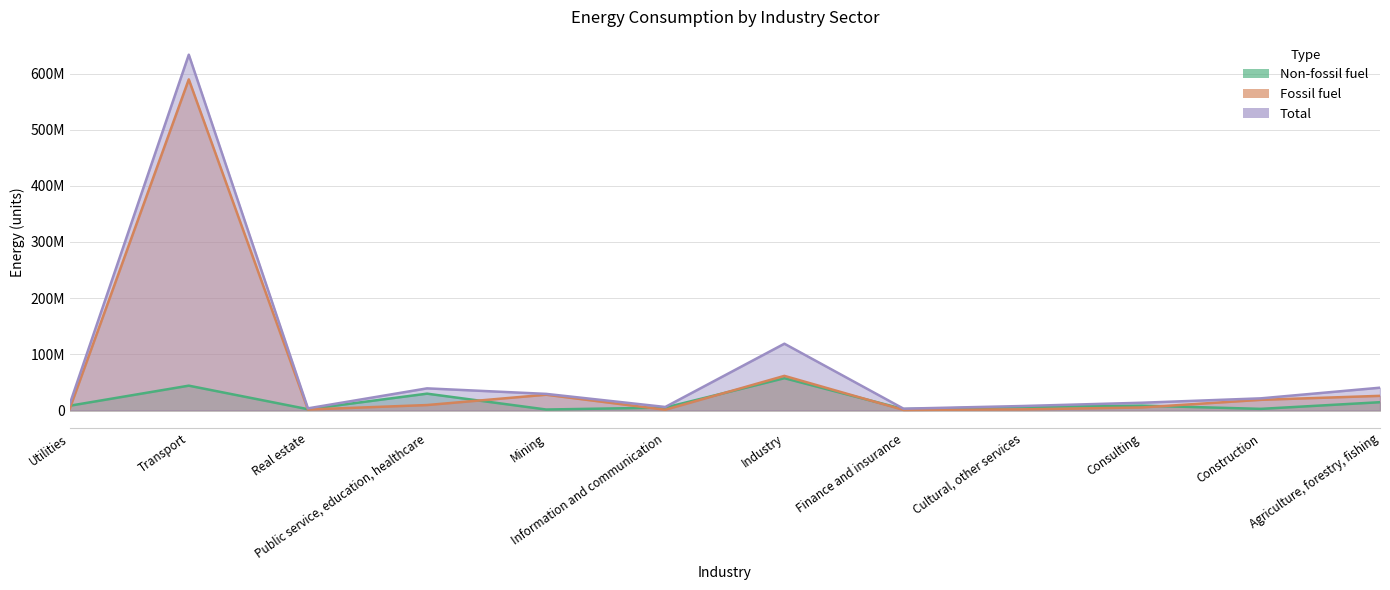

Where is the first local minimum for Non-fossil fuel?

Real estate